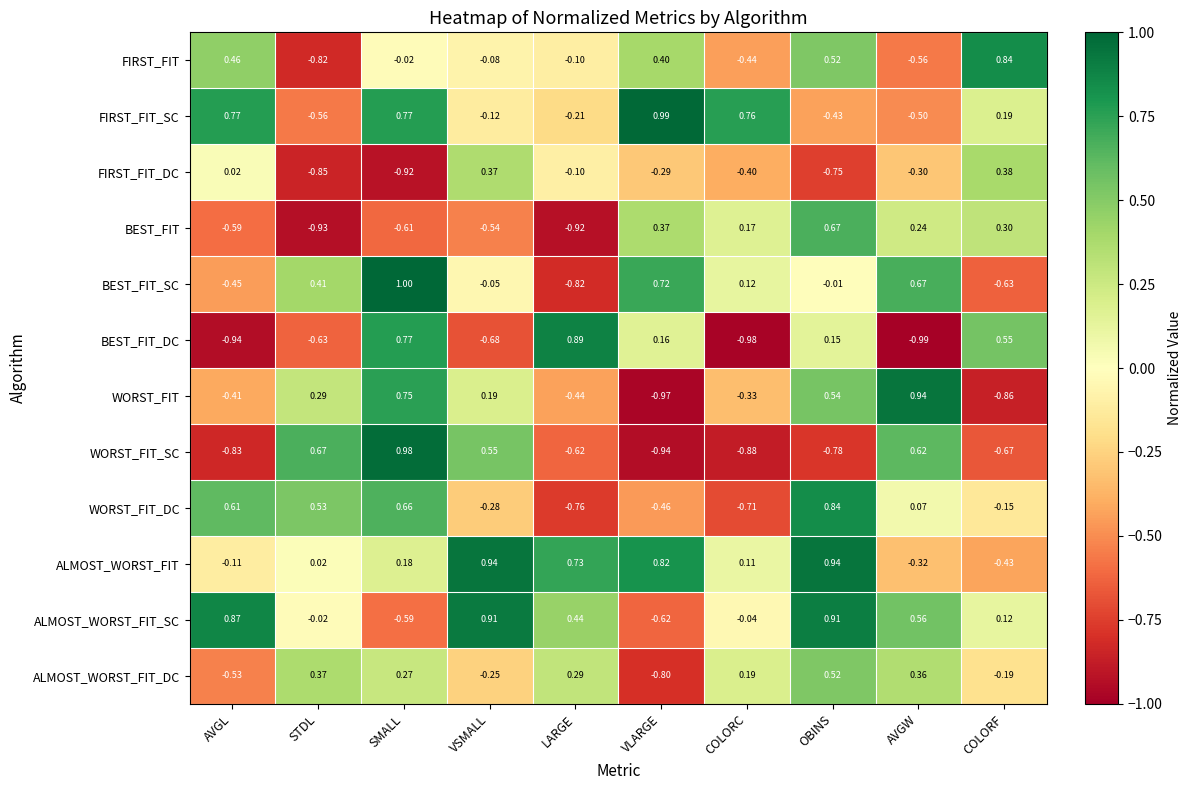

At which category is the sum across all series the highest?

SMALL